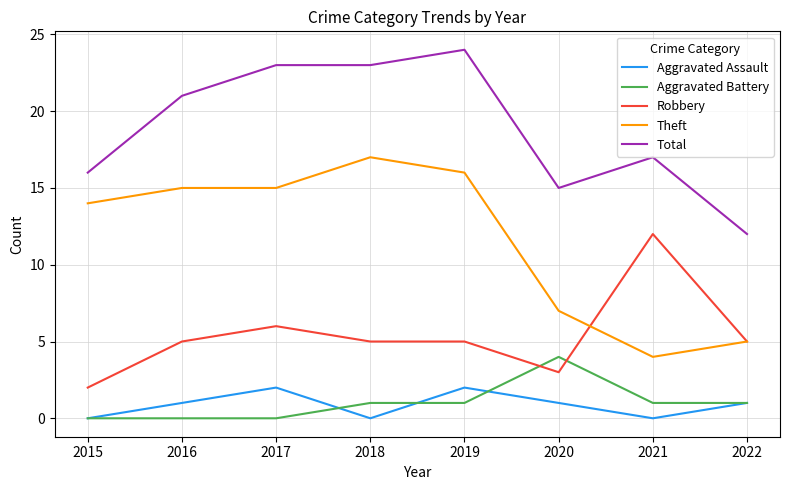

Which category has the highest value in the Robbery series?

2021